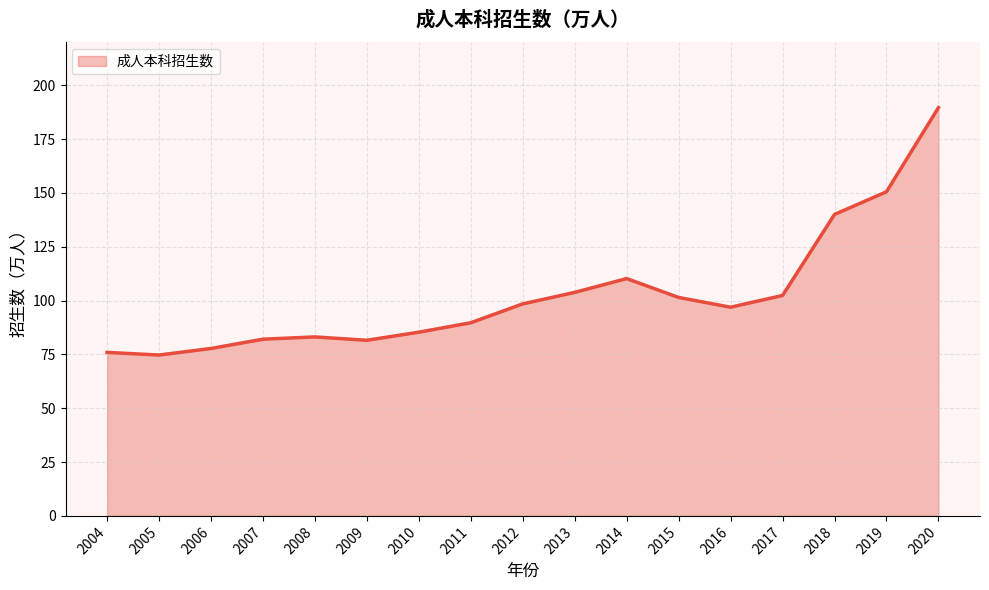

What is the difference between the maximum and minimum values?

114.9